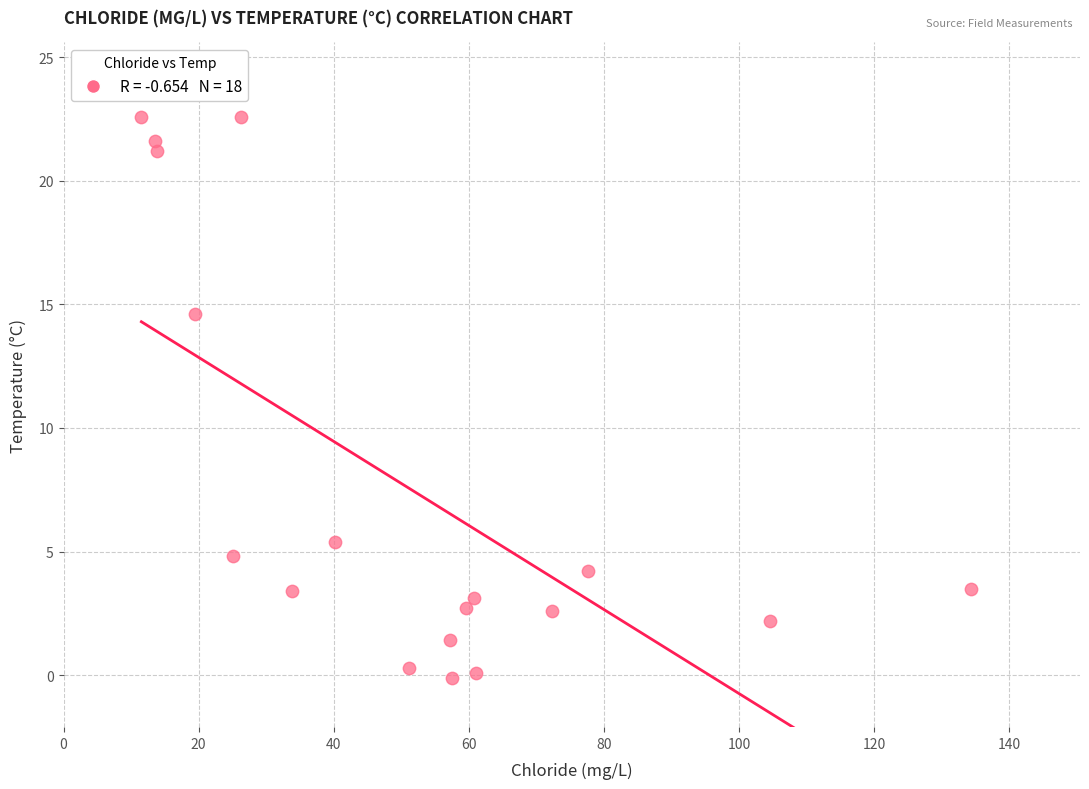

What is the range of Y values (max minus min)?

22.7